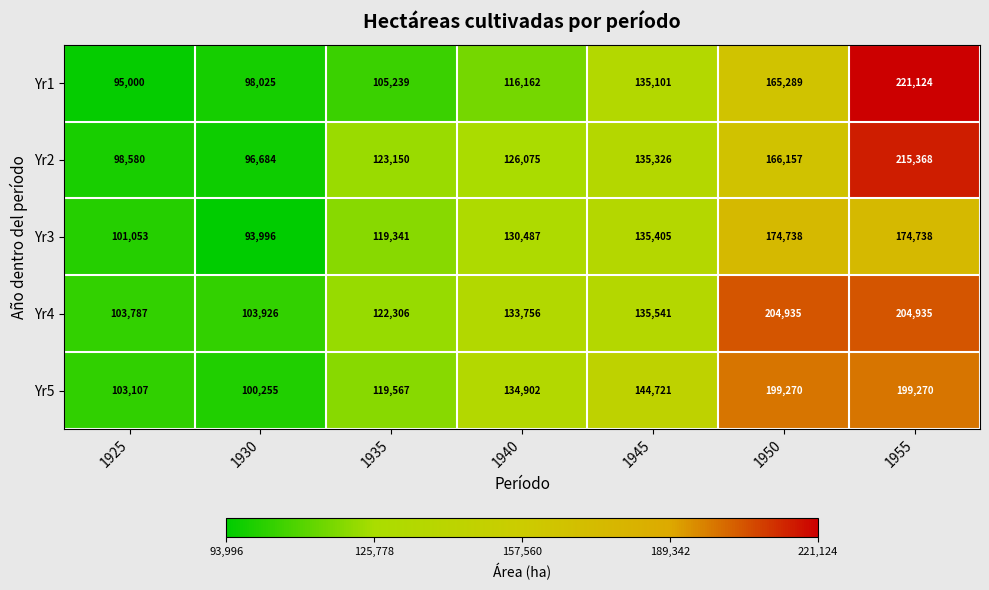

What is the minimum value shown in the chart?

93996